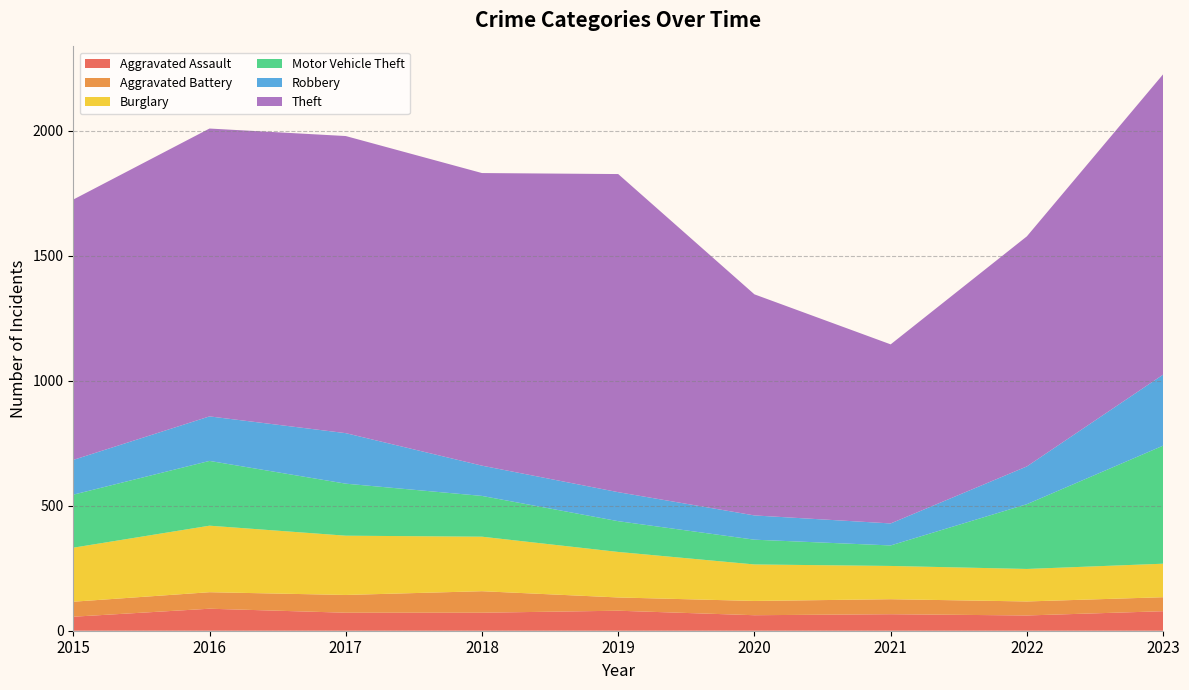

Reading left to right, extract all data points from this chart.

Aggravated Assault: 2015=56	2016=88	2017=72	2018=72	2019=80	2020=62	2021=66	2022=61	2023=78
Aggravated Battery: 2015=60	2016=66	2017=71	2018=86	2019=53	2020=57	2021=60	2022=56	2023=56
Burglary: 2015=216	2016=266	2017=237	2018=218	2019=182	2020=146	2021=133	2022=130	2023=134
Motor Vehicle Theft: 2015=212	2016=259	2017=208	2018=163	2019=123	2020=99	2021=82	2022=259	2023=472
Robbery: 2015=139	2016=178	2017=202	2018=121	2019=116	2020=97	2021=88	2022=151	2023=284
Theft: 2015=1041	2016=1151	2017=1188	2018=1170	2019=1272	2020=884	2021=716	2022=920	2023=1201